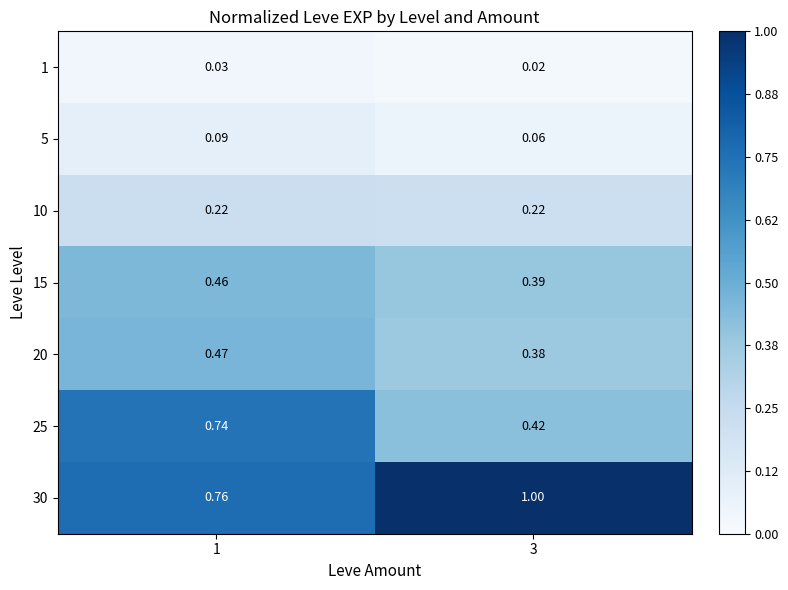

Which series changed the most between 1 and 3?

25